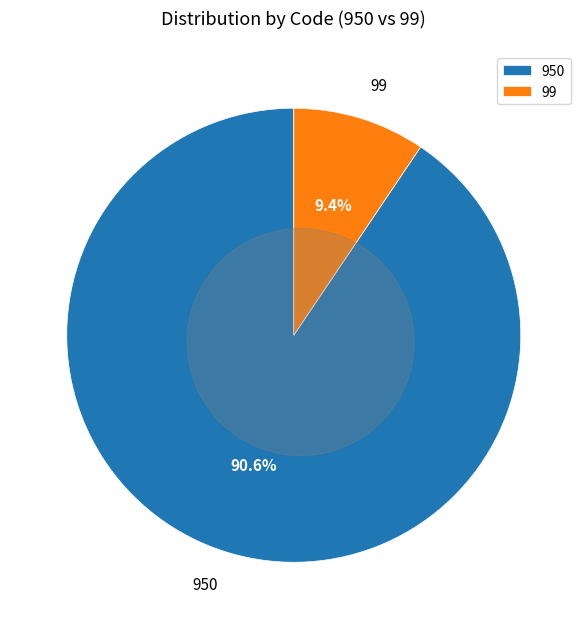

Is 99 the majority of the pie?

No